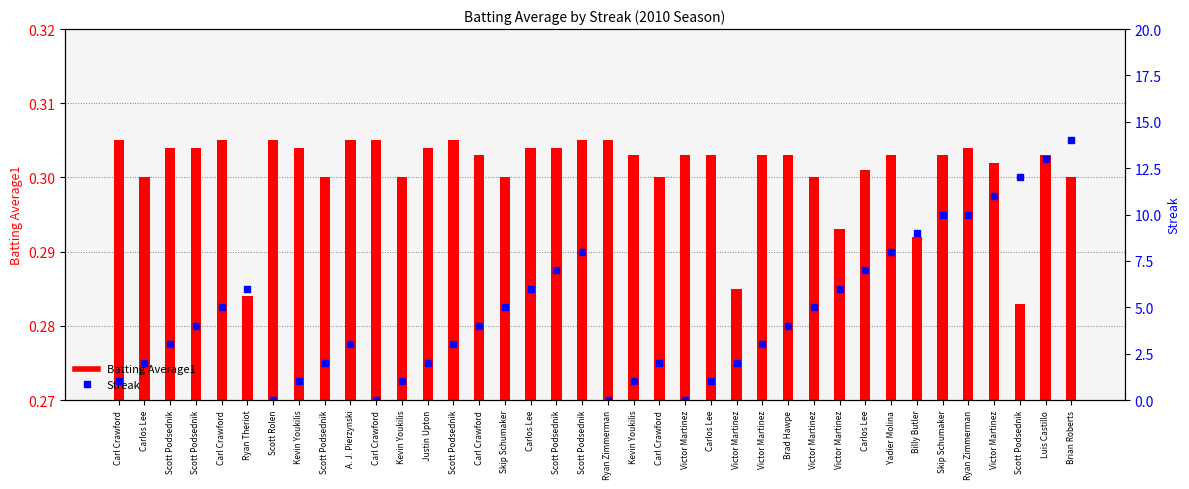

What is the label of the 38th bar from the right?

Carl Crawford